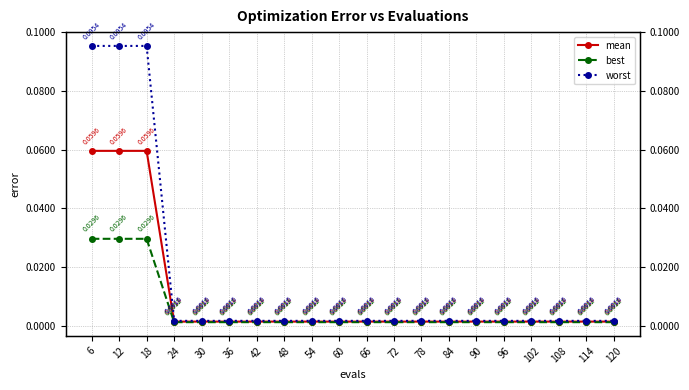

Is the value of worst at 84 greater than the value of mean at 114?

Yes